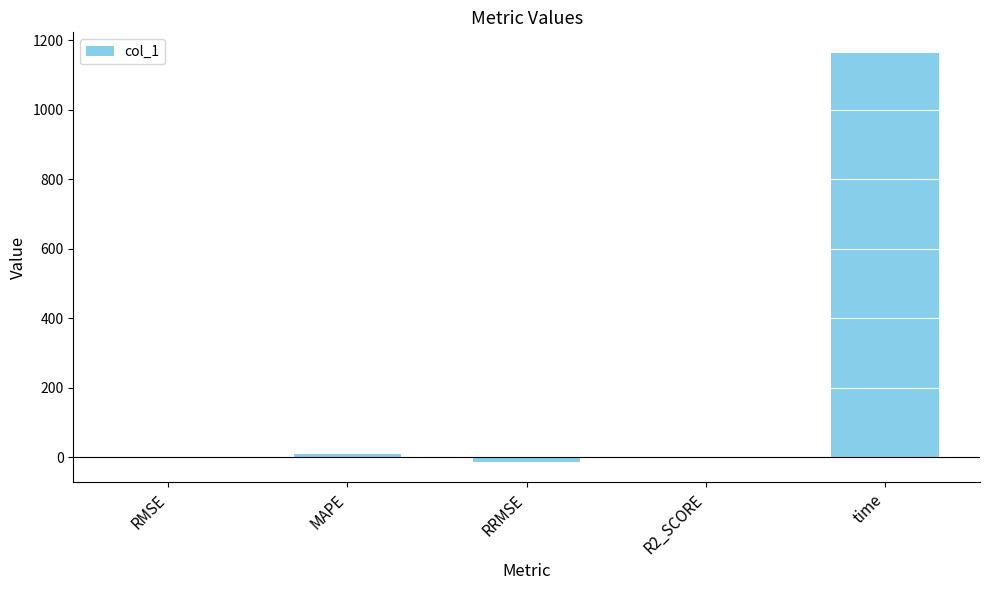

Where is the data nearest to the value 574?

MAPE